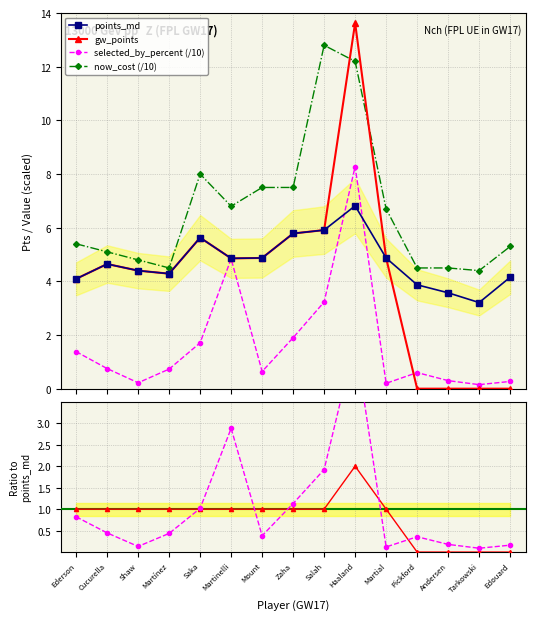

What is the maximum value shown in the chart?

13.6